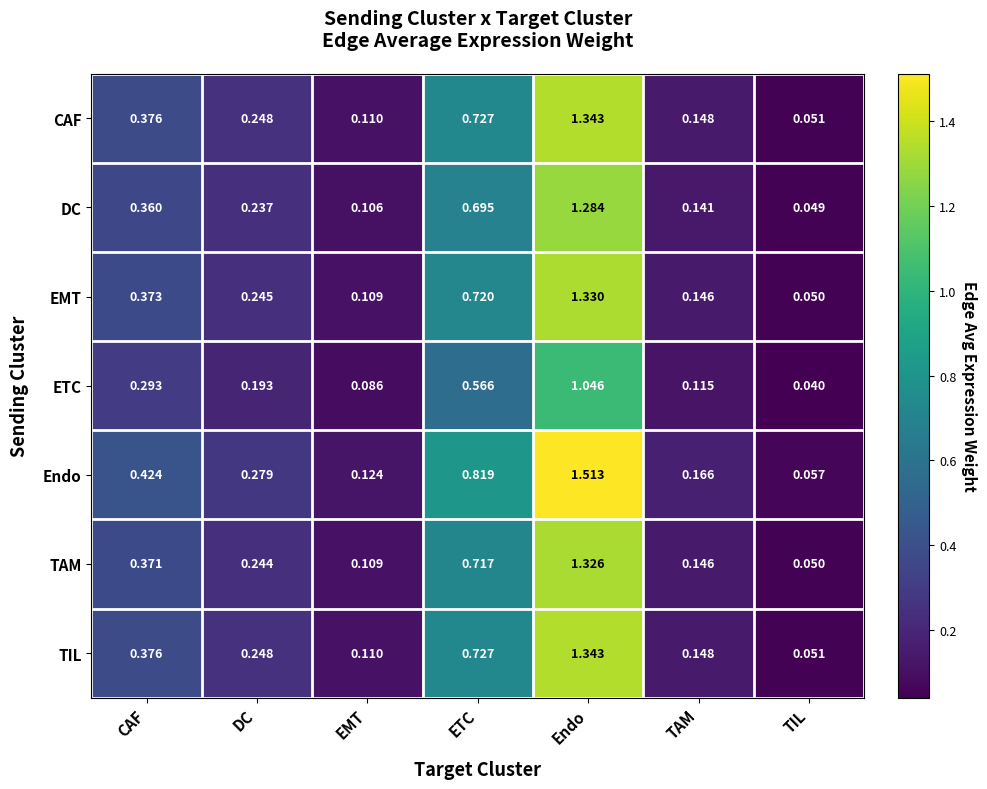

What is the total value across all series at DC?

1.7